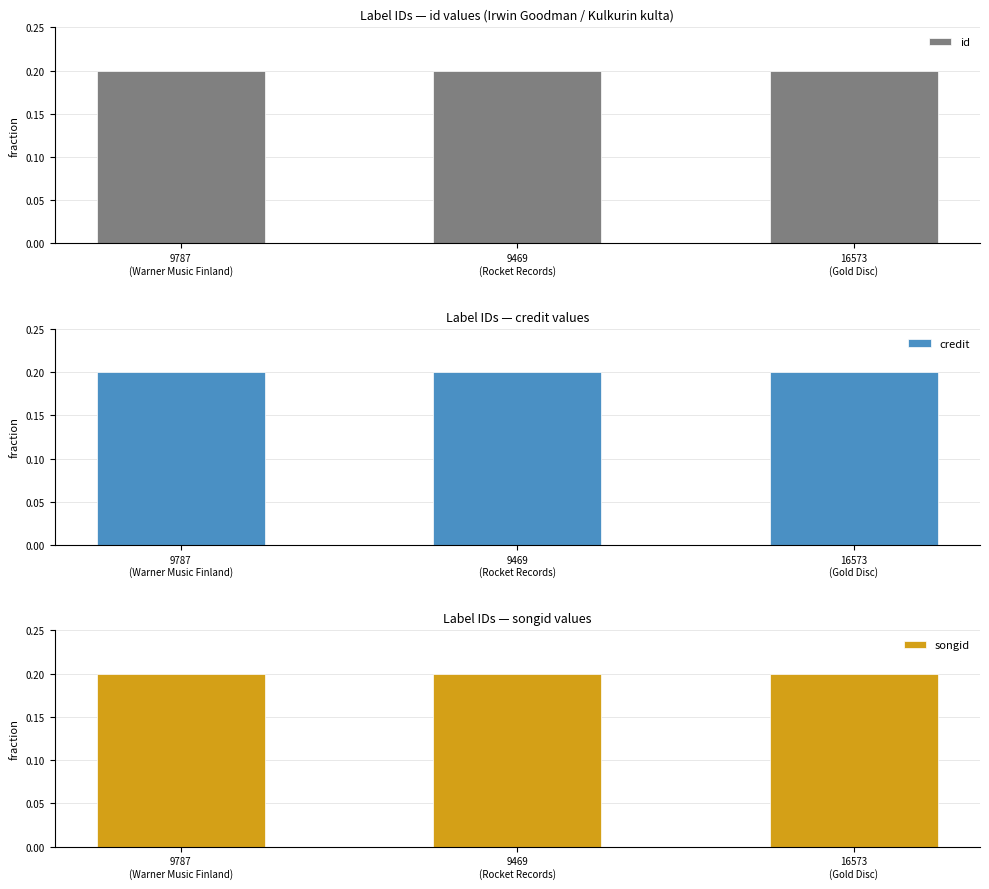

Which series has the widest spread of values?

id